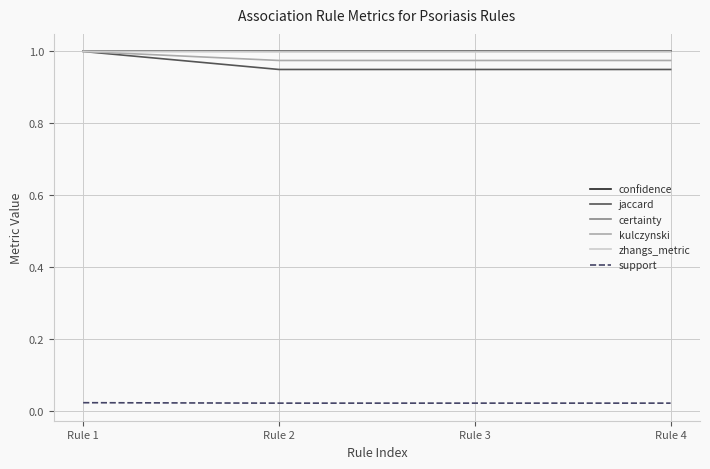

Is this an area chart (filled region under the line)?

No